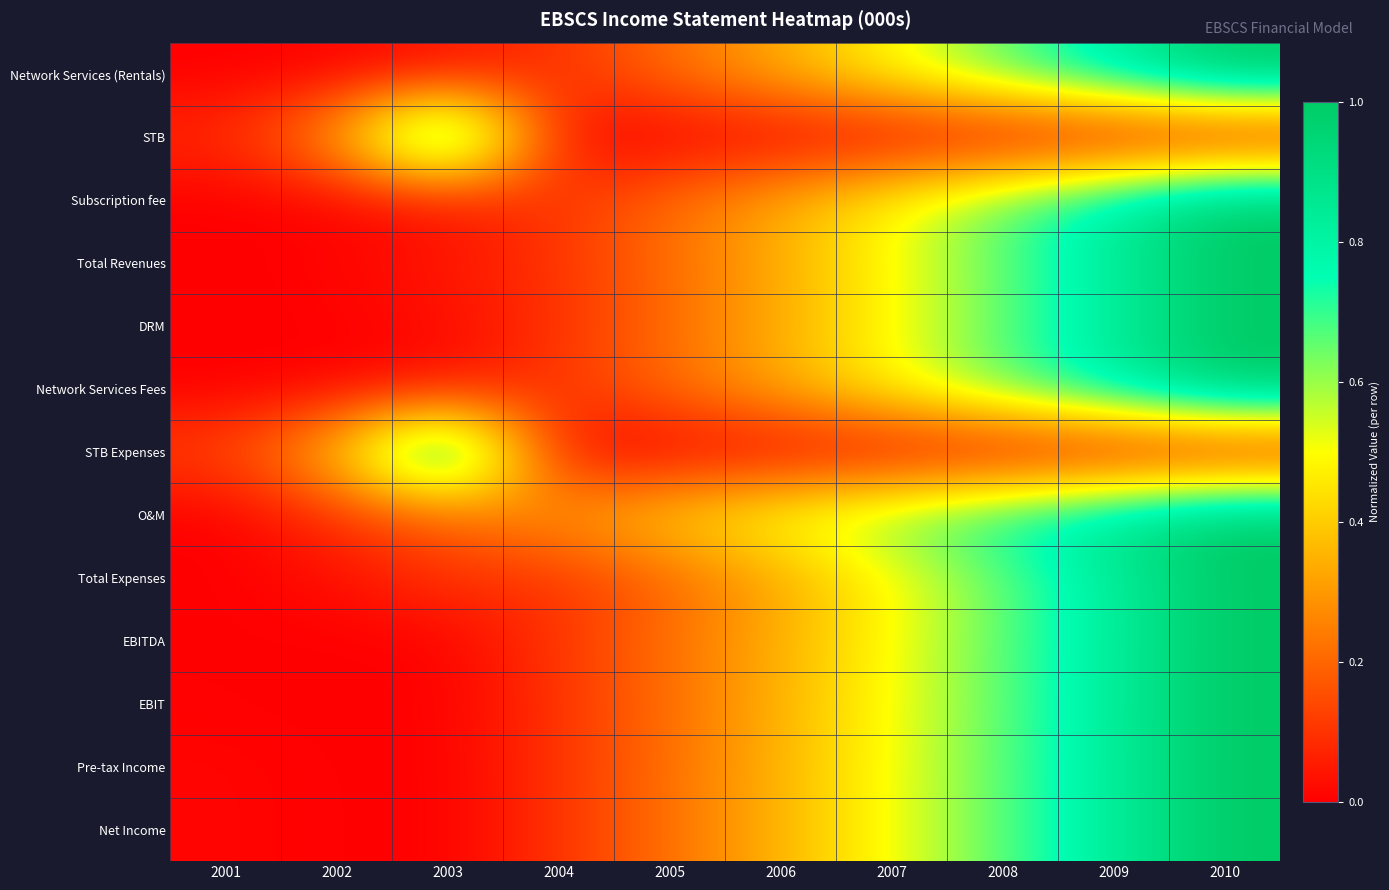

Reading right to left, what are all the values shown in this chart?

Network Services (Rentals): 2010=1.0	2009=0.8	2008=0.7	2007=0.5	2006=0.3	2005=0.2	2004=0.1	2003=0.0	2002=0.0	2001=0.0
STB: 2010=0.0	2009=0.0	2008=0.0	2007=0.0	2006=0.0	2005=0.0	2004=0.0	2003=1.0	2002=0.3	2001=0.1
Subscription fee: 2010=1.0	2009=0.8	2008=0.7	2007=0.5	2006=0.3	2005=0.2	2004=0.1	2003=0.0	2002=0.0	2001=0.0
Total Revenues: 2010=1.0	2009=0.8	2008=0.7	2007=0.5	2006=0.3	2005=0.2	2004=0.1	2003=0.0	2002=0.0	2001=0.0
DRM: 2010=1.0	2009=0.8	2008=0.7	2007=0.5	2006=0.3	2005=0.2	2004=0.1	2003=0.0	2002=0.0	2001=0.0
Network Services Fees: 2010=1.0	2009=0.8	2008=0.7	2007=0.5	2006=0.3	2005=0.2	2004=0.1	2003=0.0	2002=0.0	2001=0.0
STB Expenses: 2010=0.0	2009=0.0	2008=0.0	2007=0.0	2006=0.0	2005=0.0	2004=0.0	2003=1.0	2002=0.4	2001=0.1
O&M: 2010=1.0	2009=0.9	2008=0.8	2007=0.6	2006=0.5	2005=0.4	2004=0.3	2003=0.2	2002=0.1	2001=0.0
Total Expenses: 2010=1.0	2009=0.8	2008=0.7	2007=0.5	2006=0.3	2005=0.2	2004=0.1	2003=0.1	2002=0.0	2001=0.0
EBITDA: 2010=1.0	2009=0.8	2008=0.7	2007=0.5	2006=0.3	2005=0.2	2004=0.1	2003=0.0	2002=0.0	2001=0.0
EBIT: 2010=1.0	2009=0.8	2008=0.7	2007=0.5	2006=0.3	2005=0.2	2004=0.1	2003=0.0	2002=0.0	2001=0.0
Pre-tax Income: 2010=1.0	2009=0.8	2008=0.7	2007=0.5	2006=0.4	2005=0.2	2004=0.1	2003=0.0	2002=0.0	2001=0.0
Net Income: 2010=1.0	2009=0.8	2008=0.7	2007=0.5	2006=0.4	2005=0.2	2004=0.1	2003=0.0	2002=0.0	2001=0.0